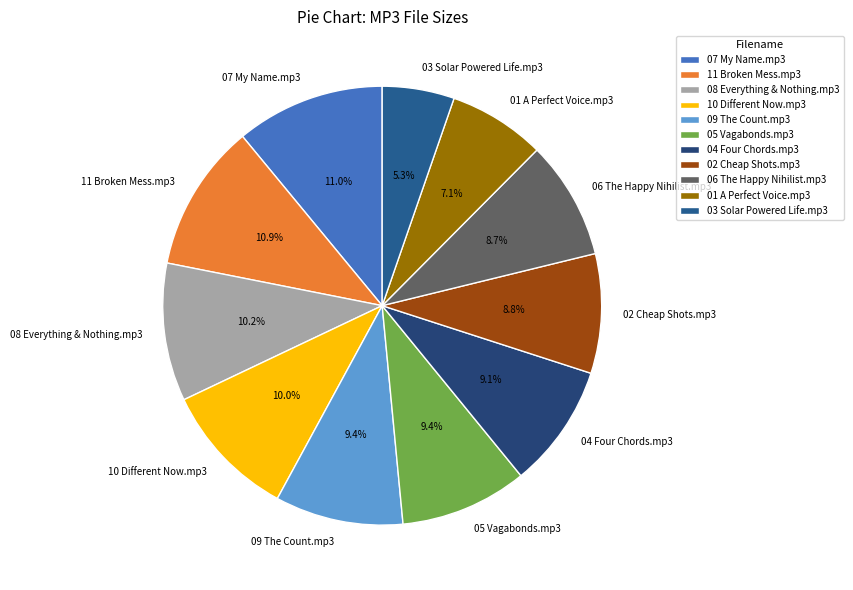

Does 10 Different Now.mp3 account for over 50% of the chart?

No